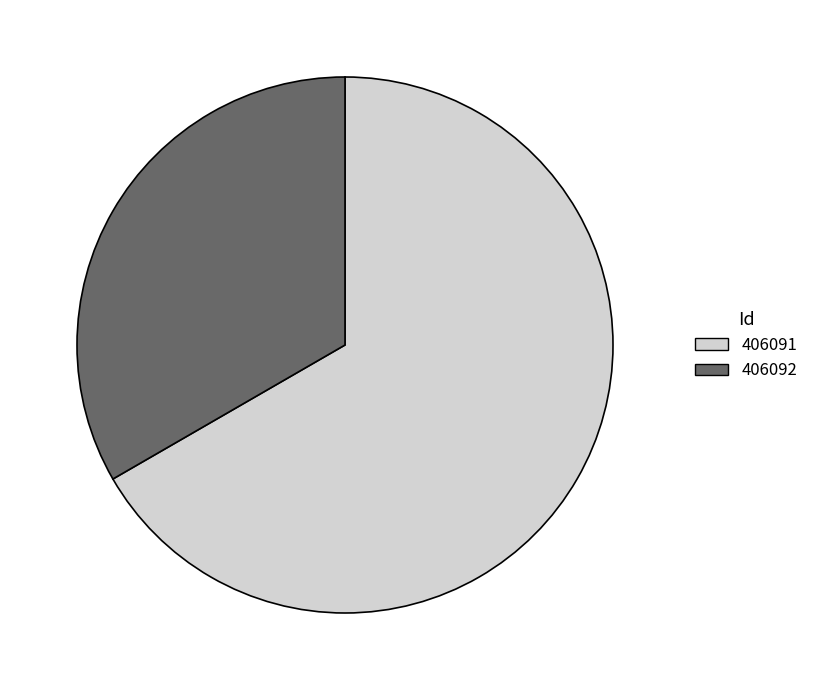

The 406092 slice represents 33% of the pie. True or false?

True